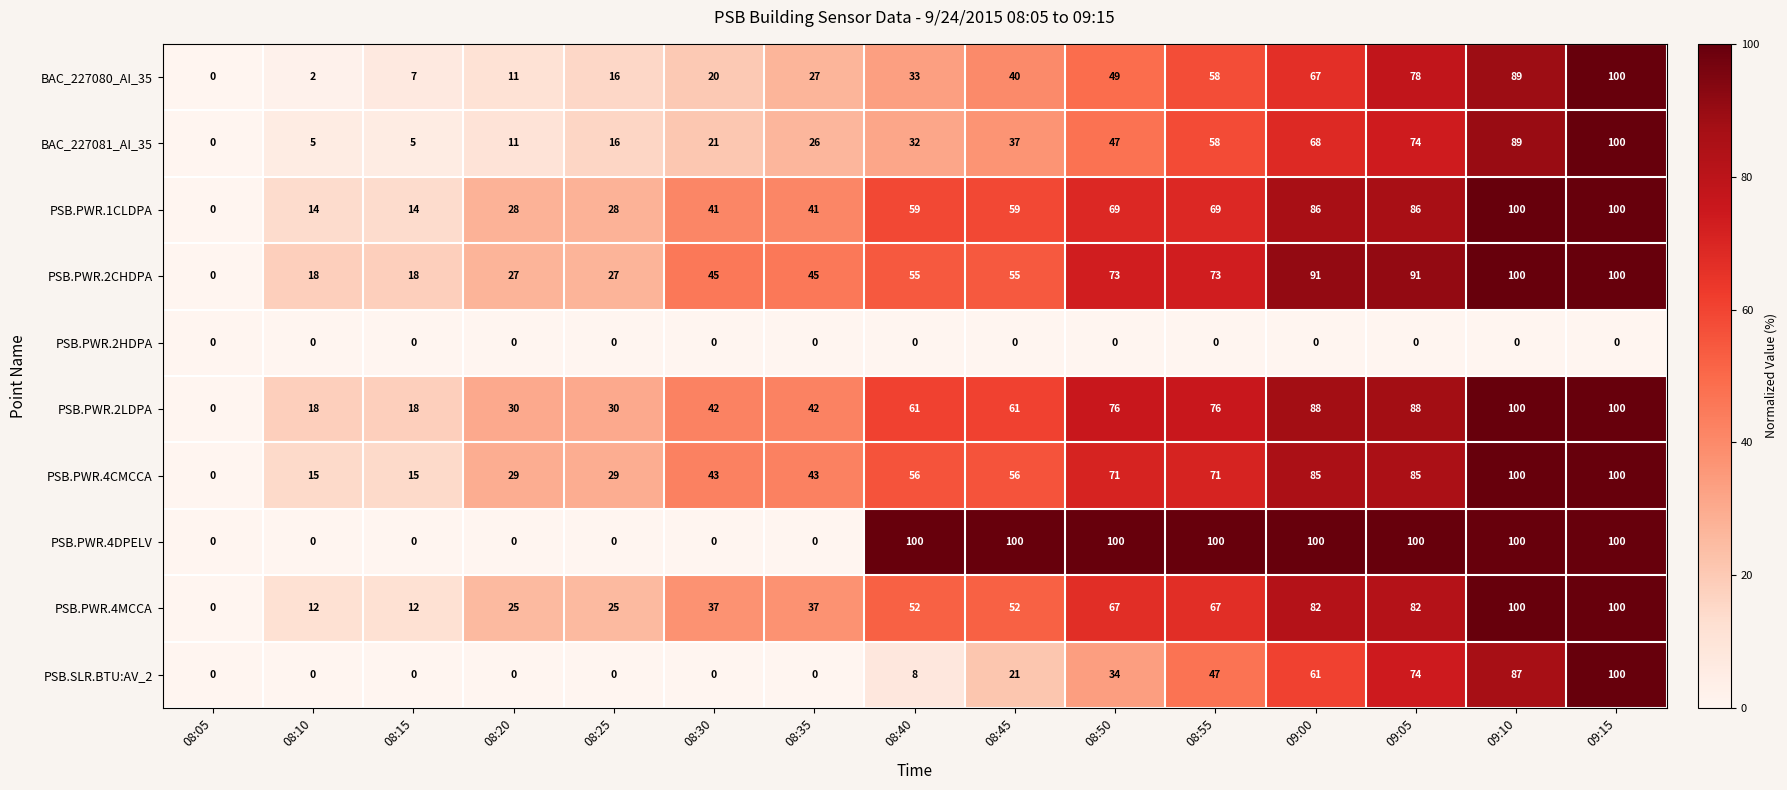

What is the approximate value of BAC_227081_AI_35 at 08:35, to the nearest 50?

50